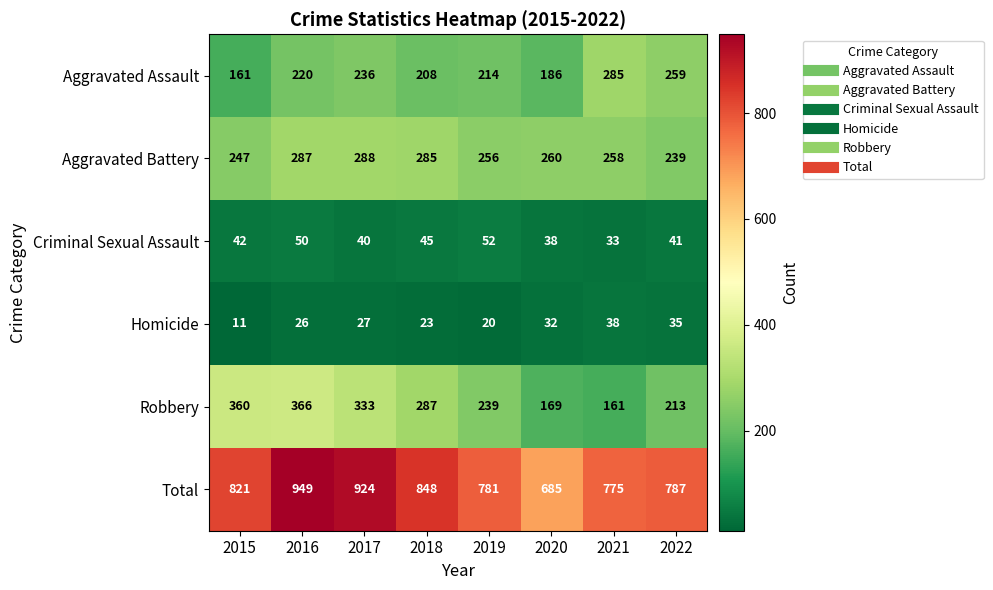

What is the difference between the maximum and second lowest values in the Homicide series?

18